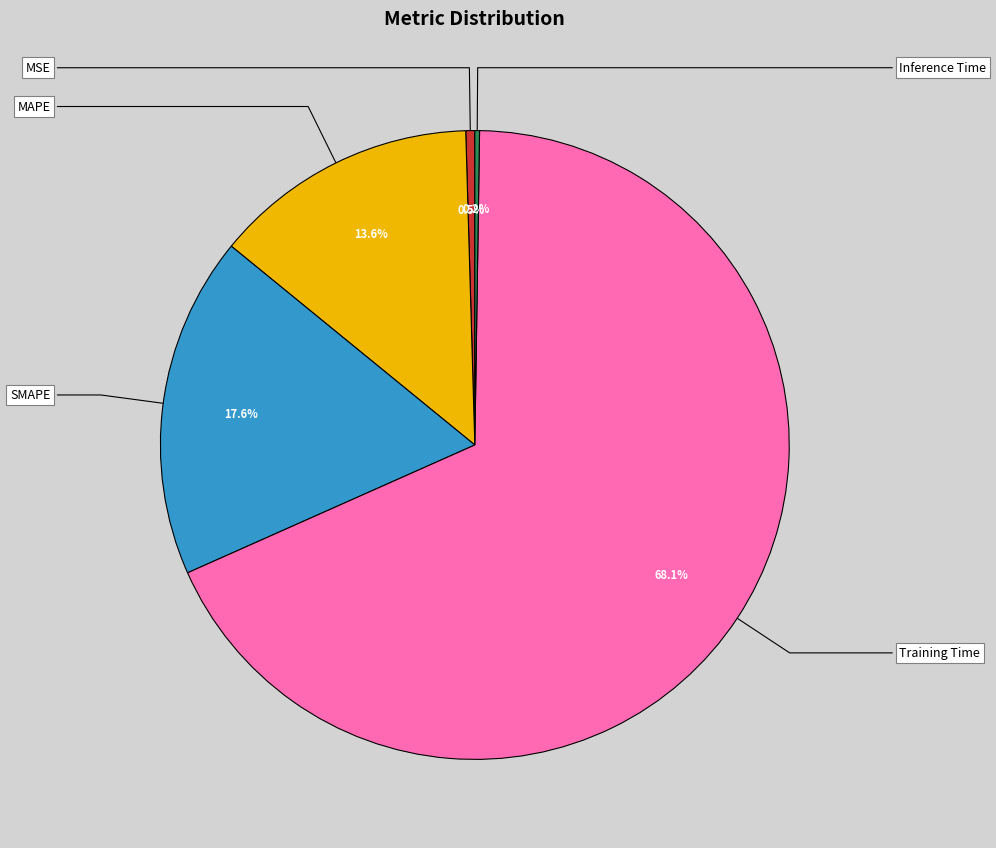

How many slices are in this pie chart?

5